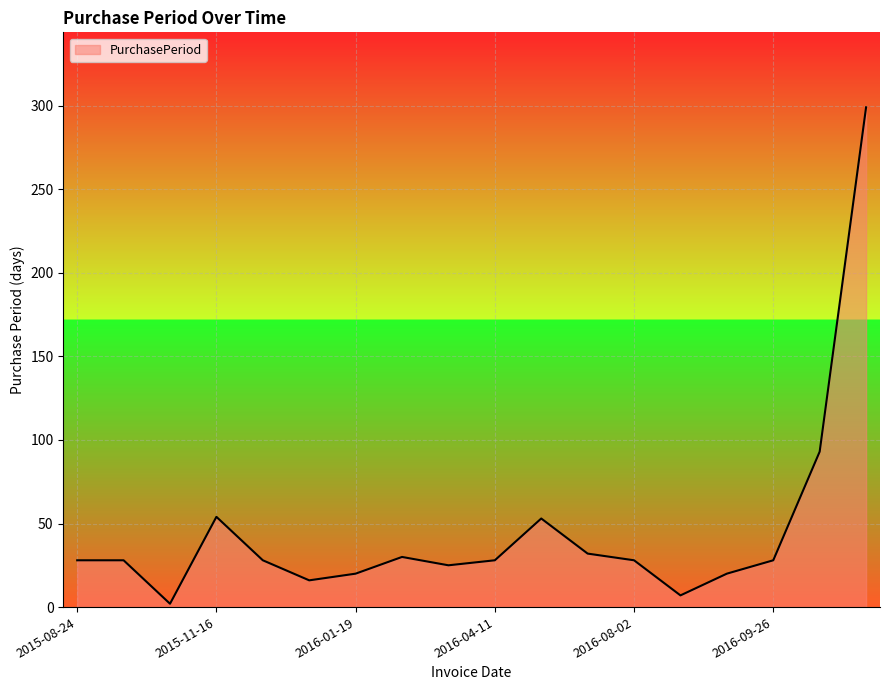

How many series are shown in this chart?

1